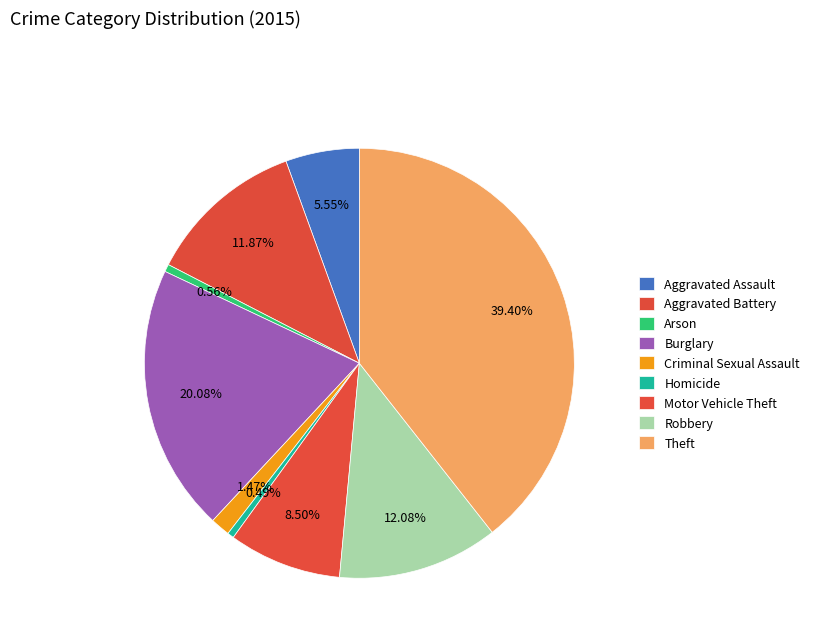

What is the smallest slice in the pie chart?

Homicide